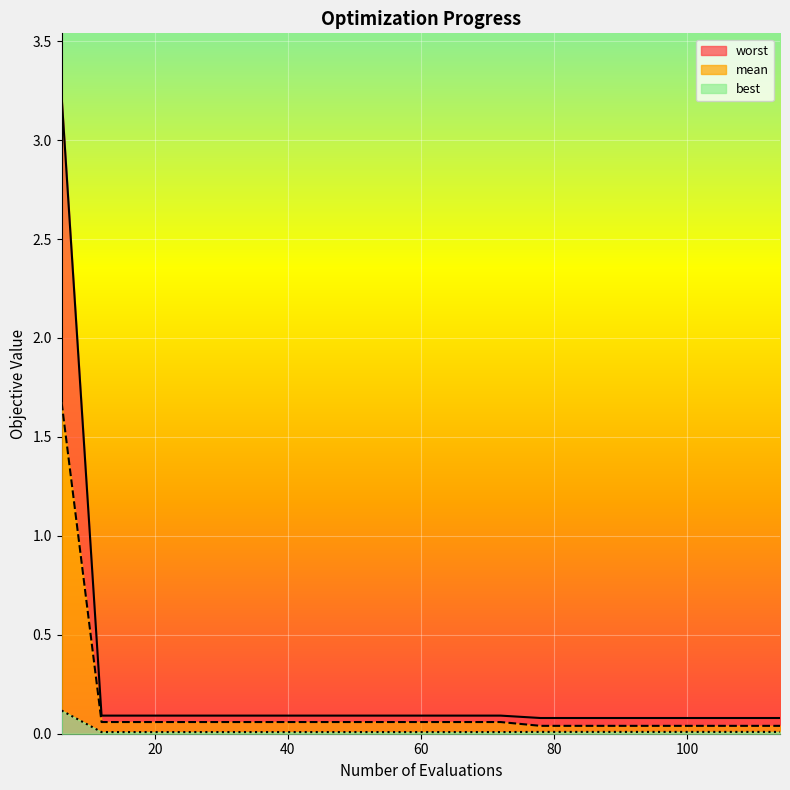

Rank the series at 114 from lowest to highest value.

best, mean, worst